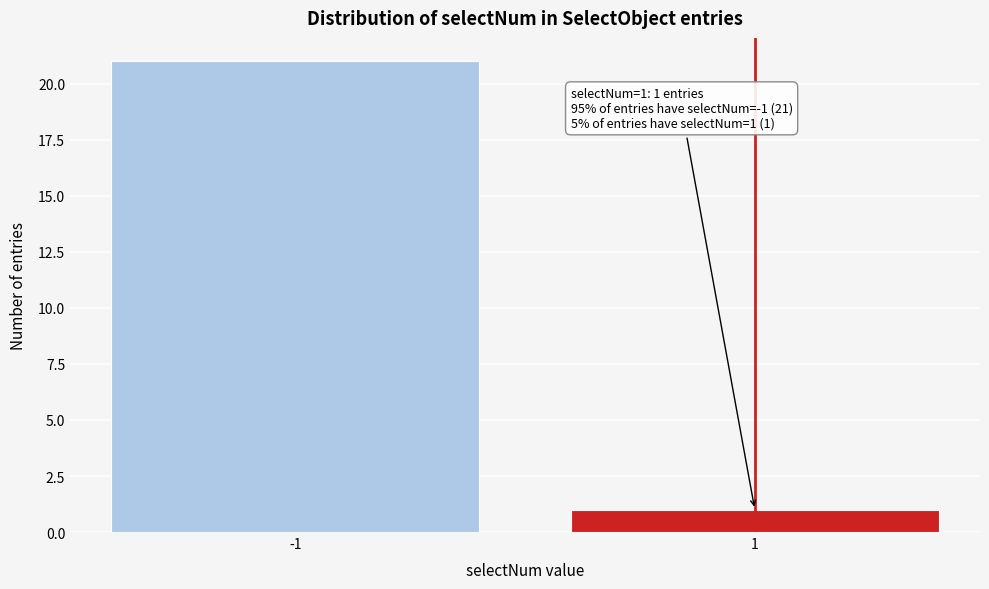

Reading left to right, what are all the values shown in this chart?

21	1